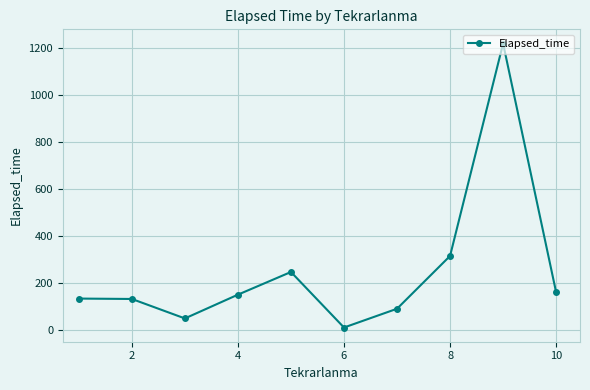

How many interior local valleys (lower than both neighbors) does the data have?

2